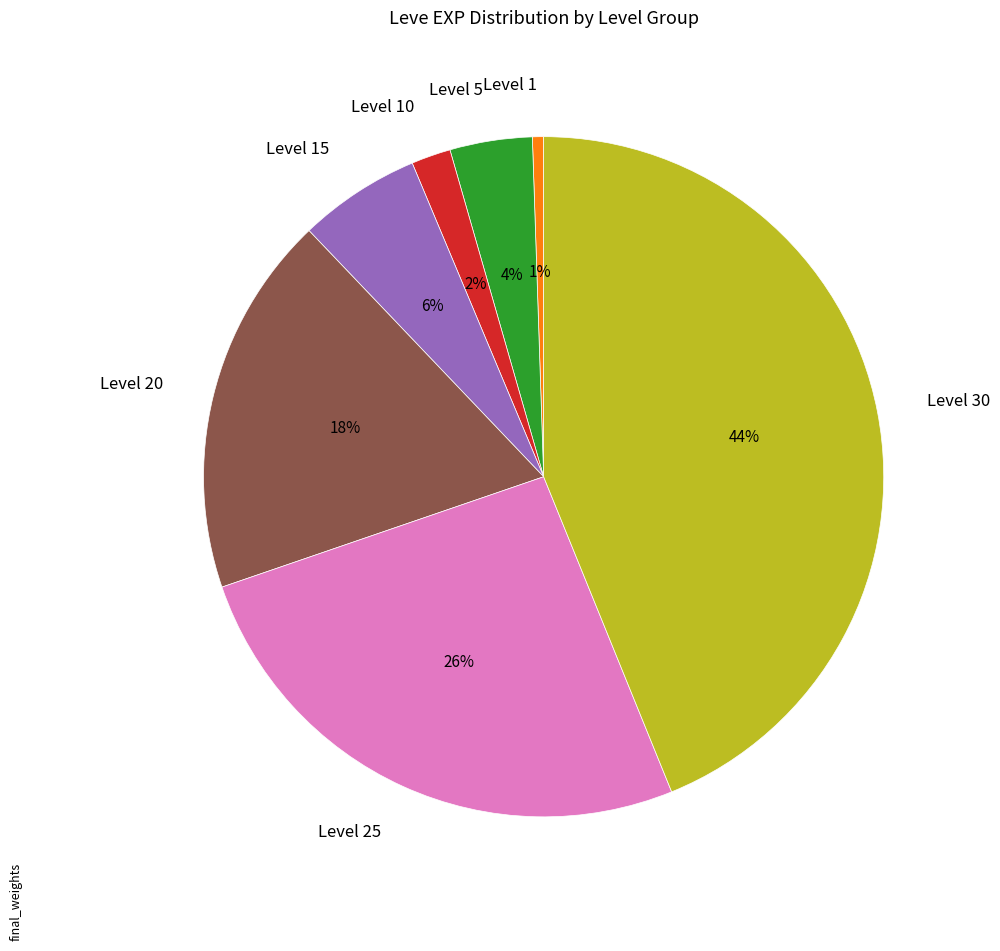

Do Level 20 and Level 5 together represent more than half of the pie?

No